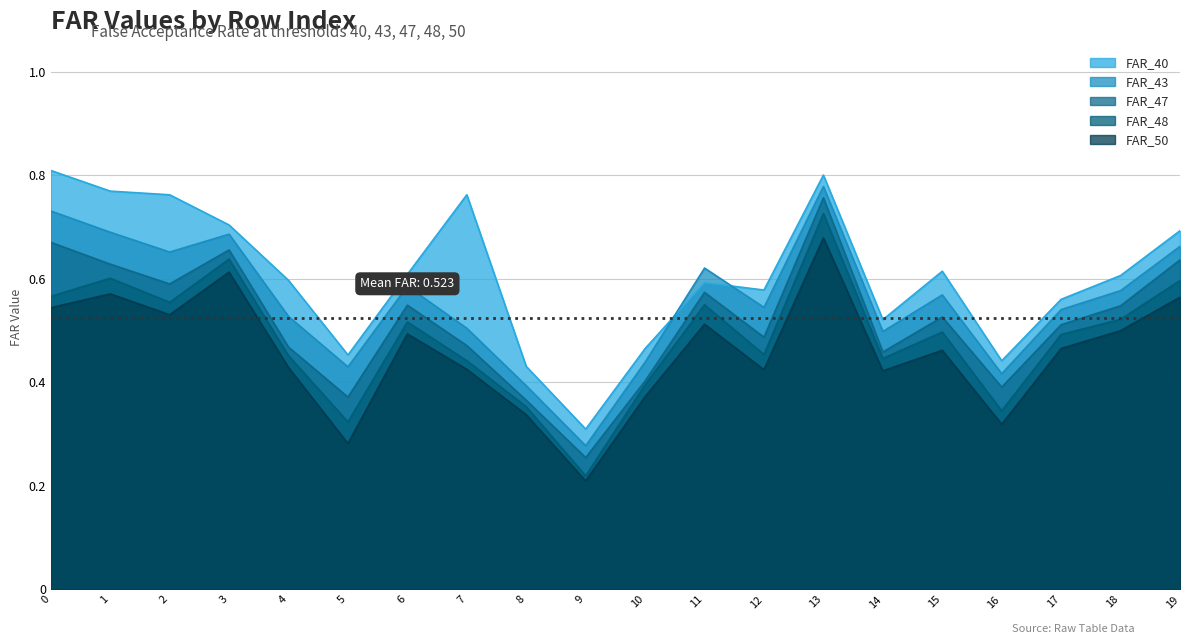

What is the value of the FAR_47 point at the 11th from the left?

0.4